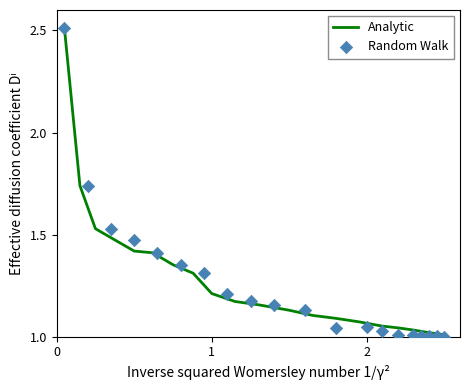

Which series reaches the minimum Y coordinate?

Random Walk